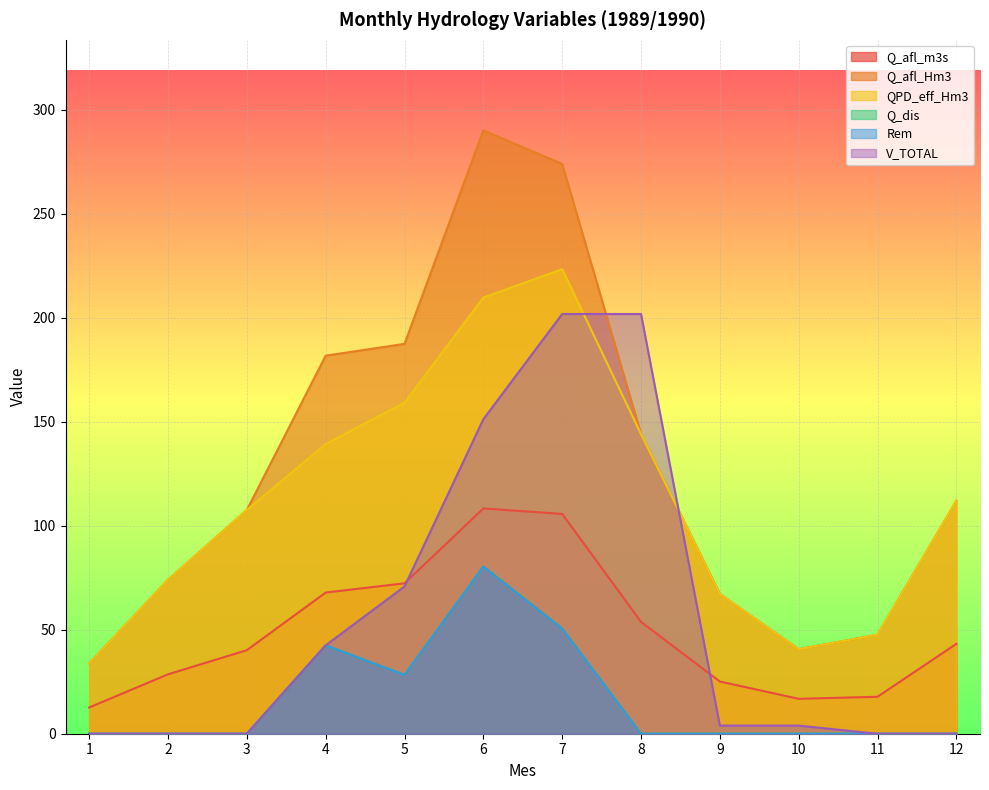

How many data points in Q_afl_Hm3 are above 112?

6